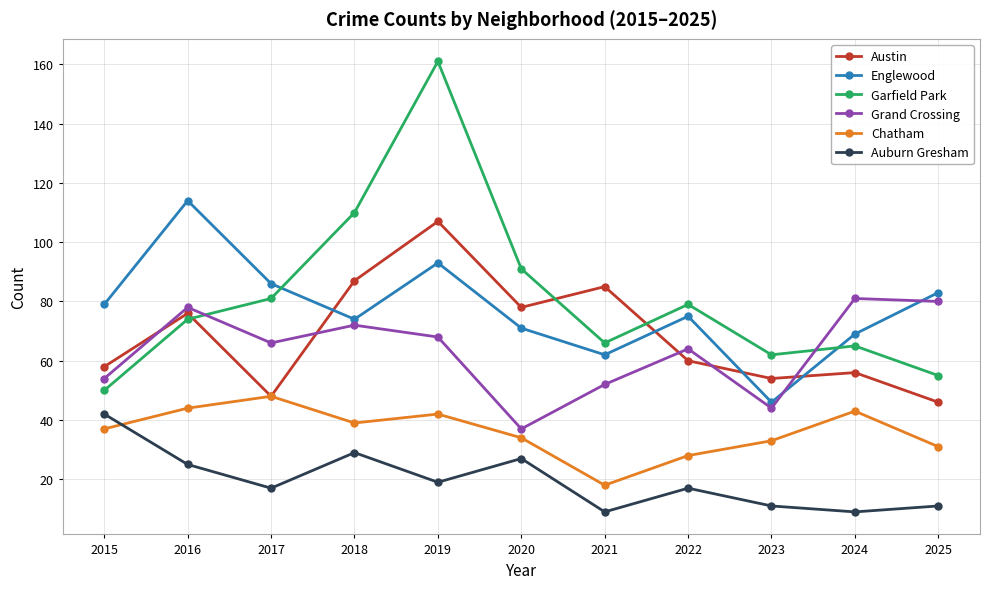

True or false: Austin and Auburn Gresham cross at least once.

False